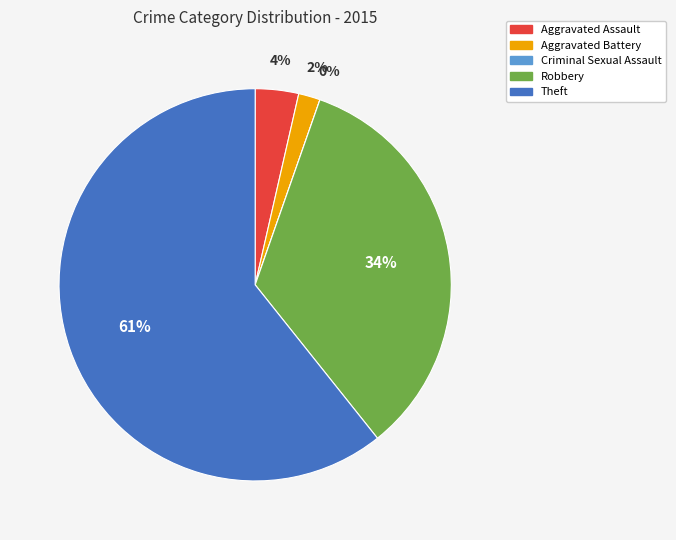

How much of the chart is everything except Criminal Sexual Assault?

100.0%